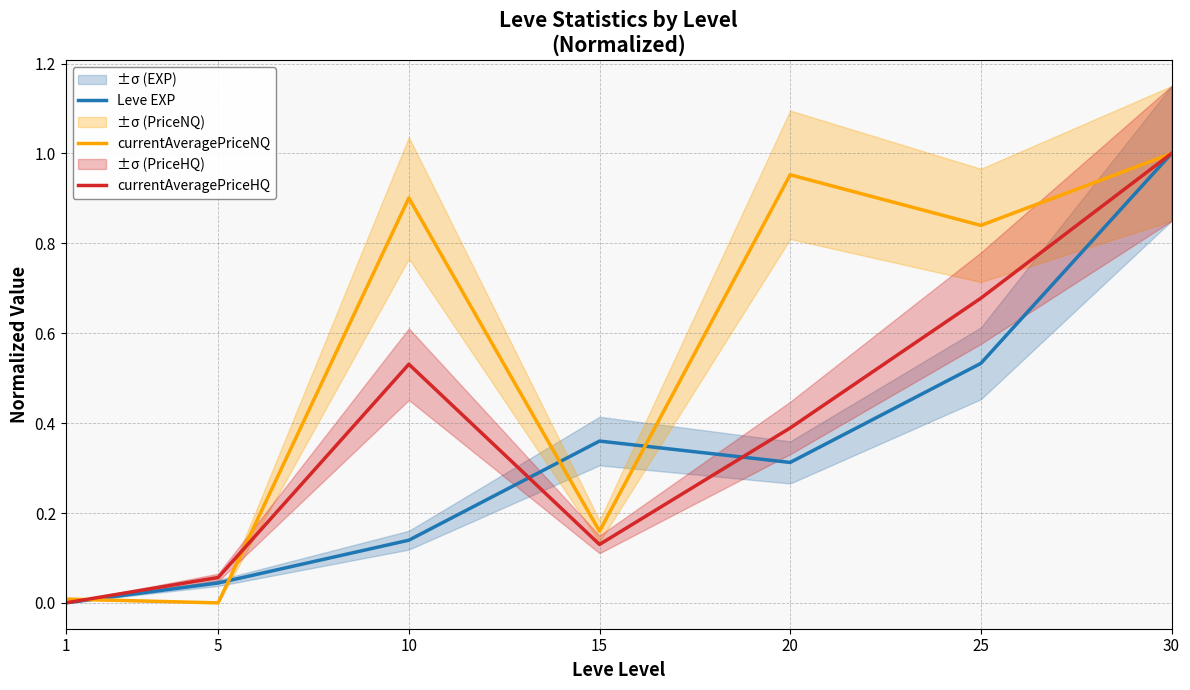

What is the difference between the maximum and minimum values in the Leve EXP series?

1.0